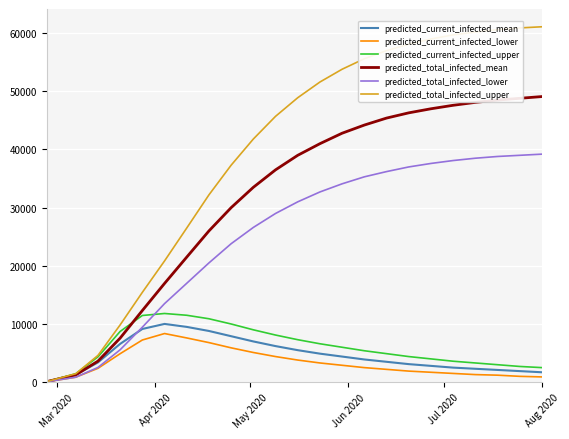

Which series has the largest total across all categories?

predicted_total_infected_upper